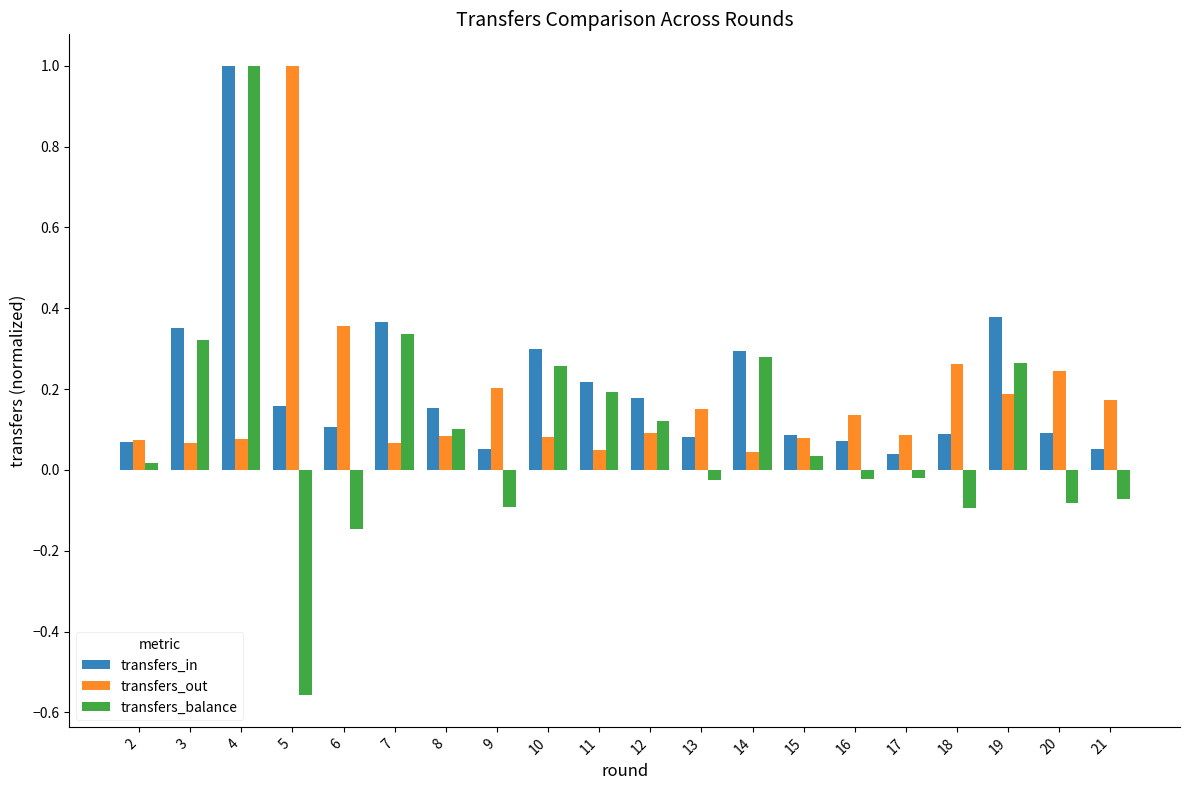

Are the bars horizontal?

No